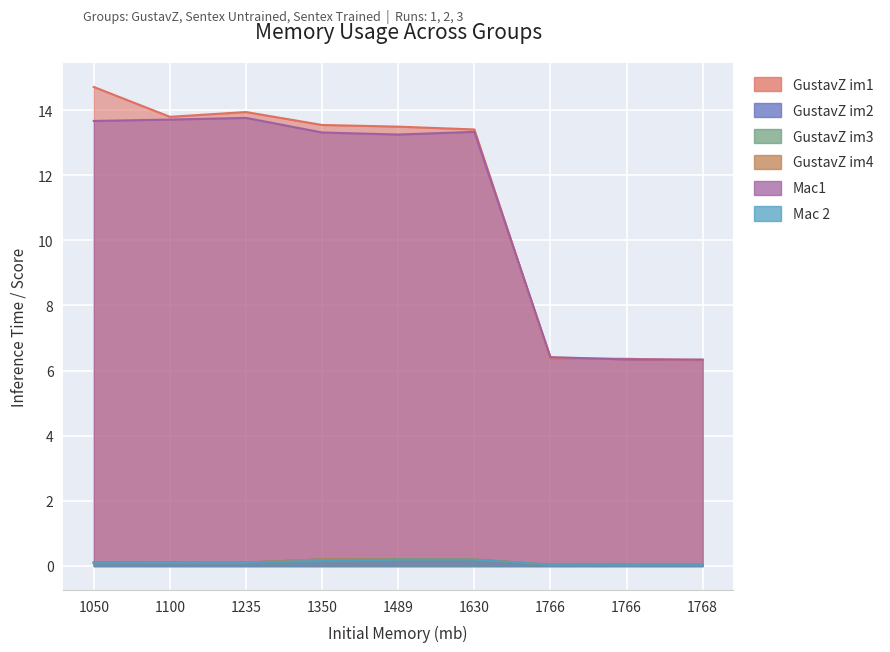

At which label does Mac1 reach its peak?

1235